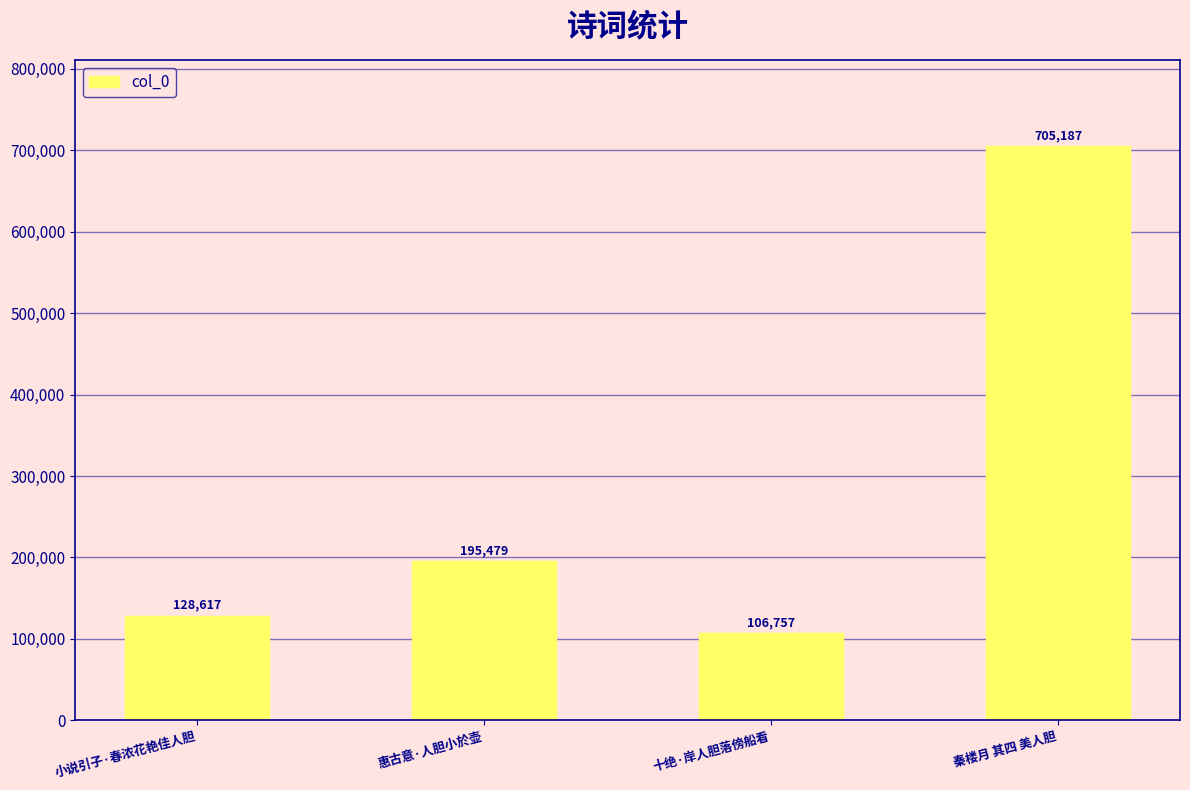

Reading left to right, list all the values displayed in this chart.

128617	195479	106757	705187